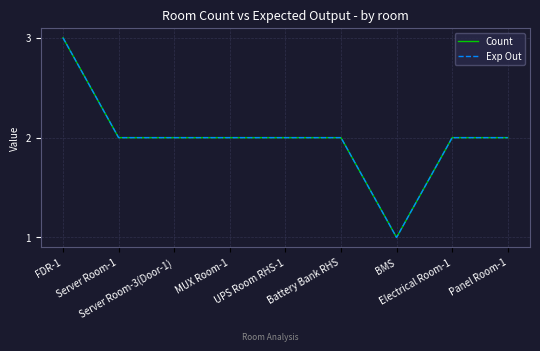

What is the maximum value shown in the chart?

3